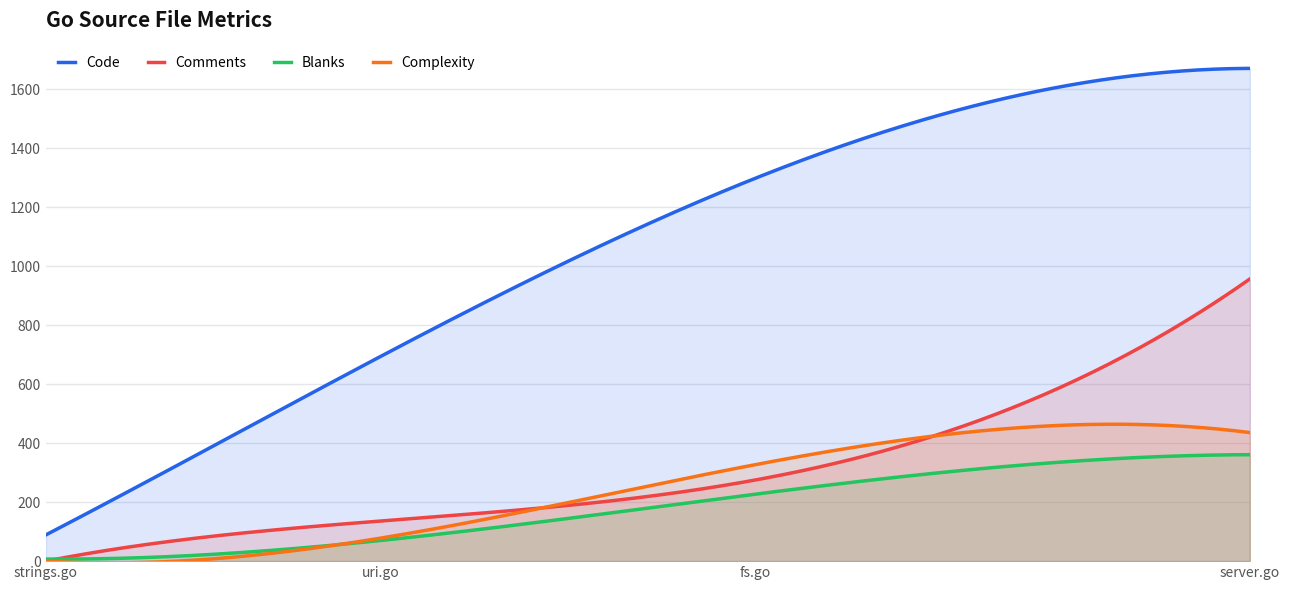

Does the chart have visible grid lines?

Yes